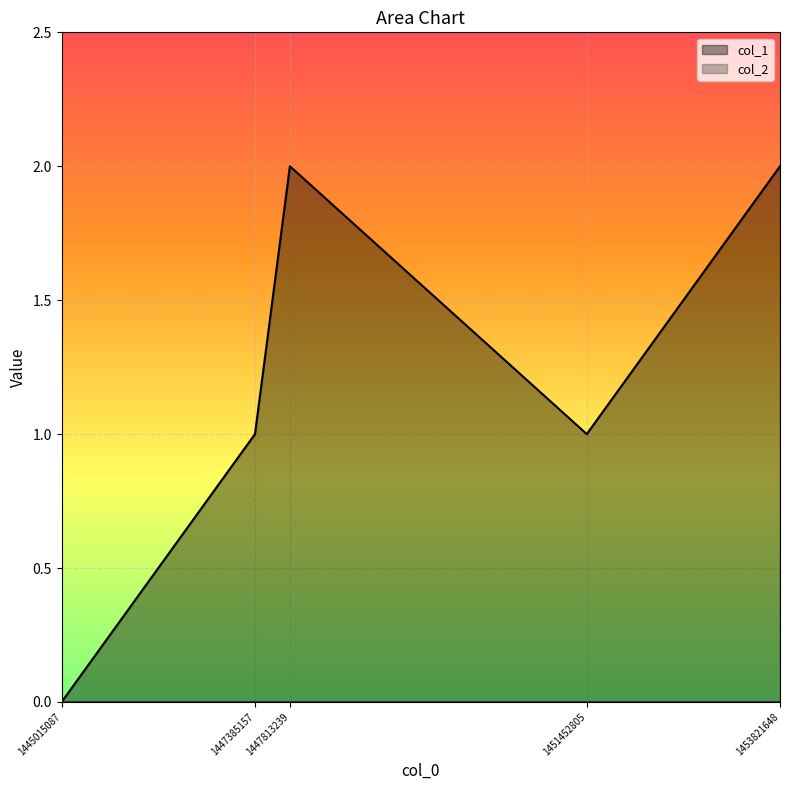

Which has a higher value, 1447385157 or 1453821648?

1453821648